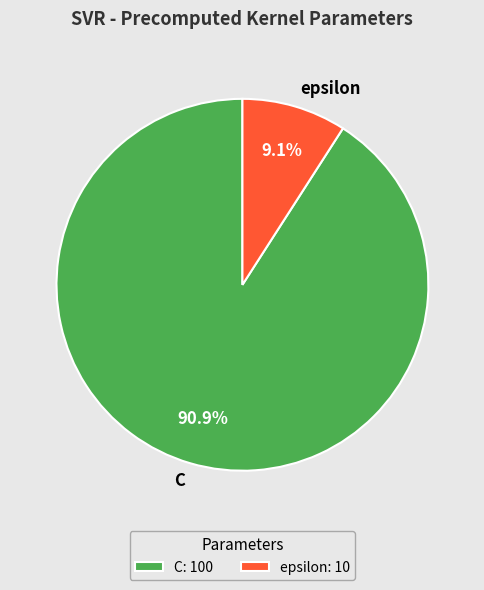

How many slices are in this pie chart?

2